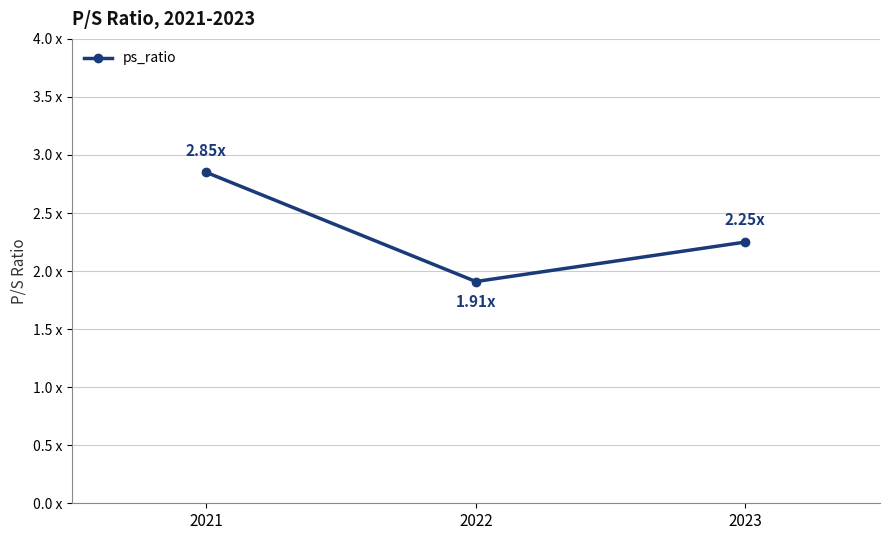

Is this an area chart (filled region under the line)?

No